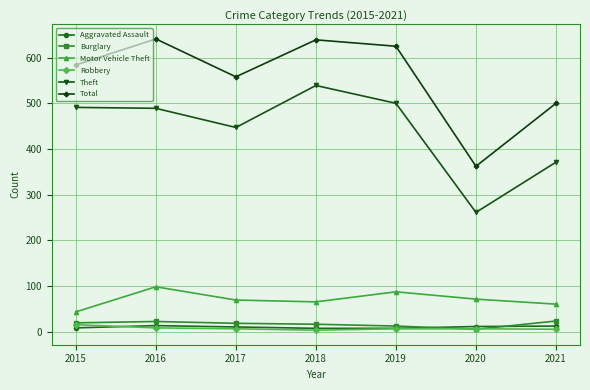

True or false: Motor Vehicle Theft and Theft intersect in this chart.

False